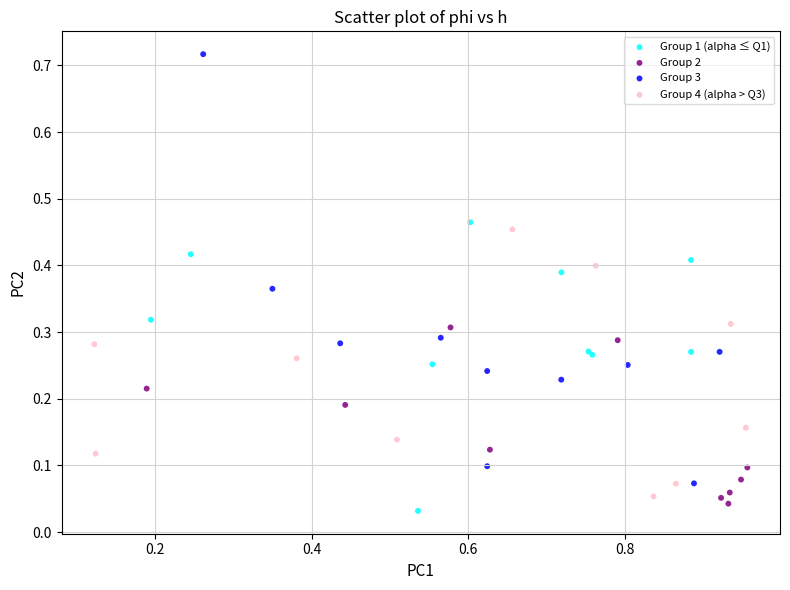

Which series contains the highest Y value?

Group 3